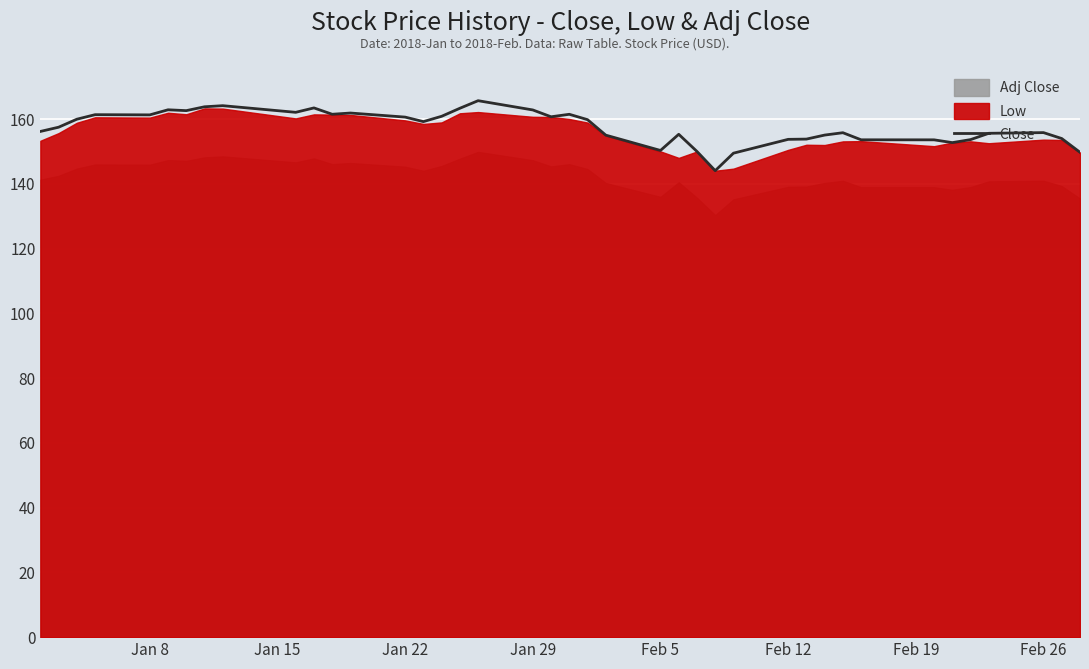

What is the value of the 23rd point from the left?

155.1